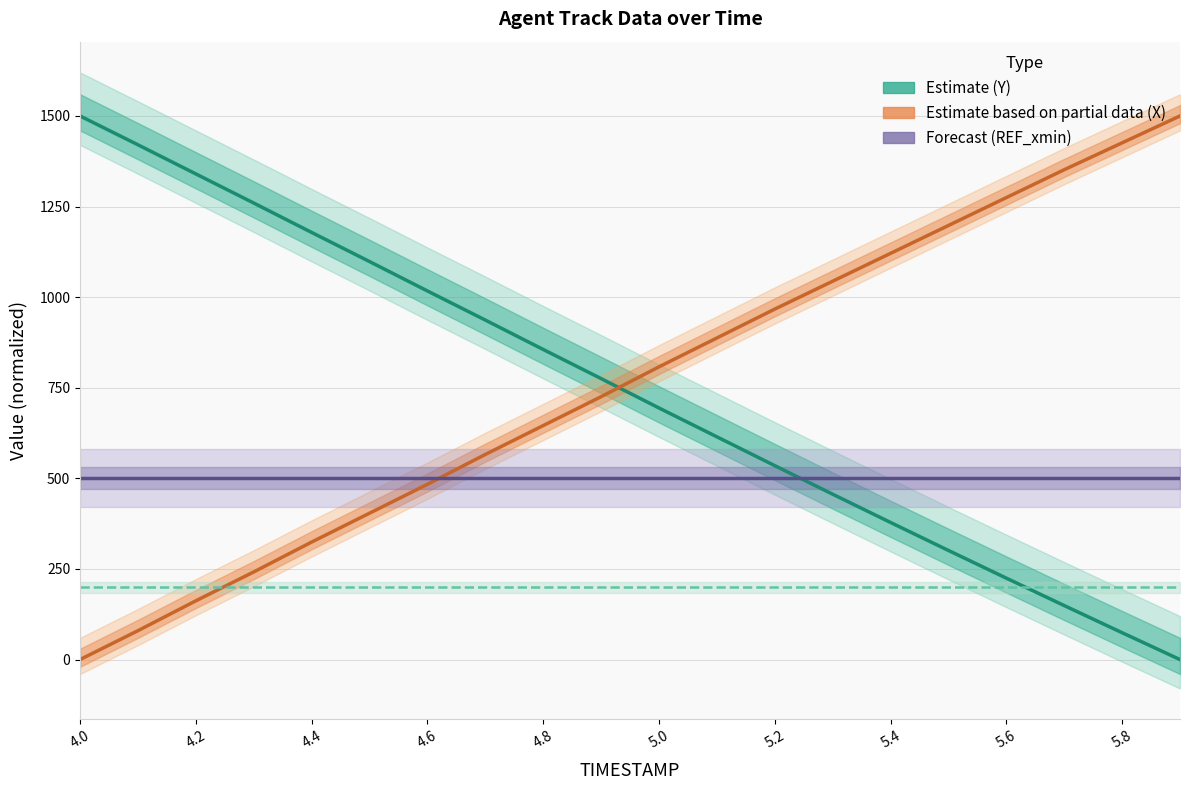

Where does the Y (Estimate) series first go above 775?

4.0